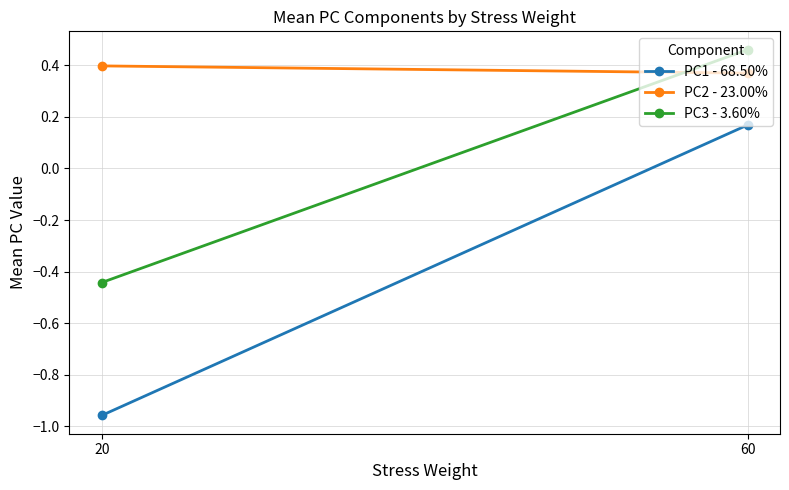

Is it true that PC3 - 3.60% equals 0.7 at 60?

False